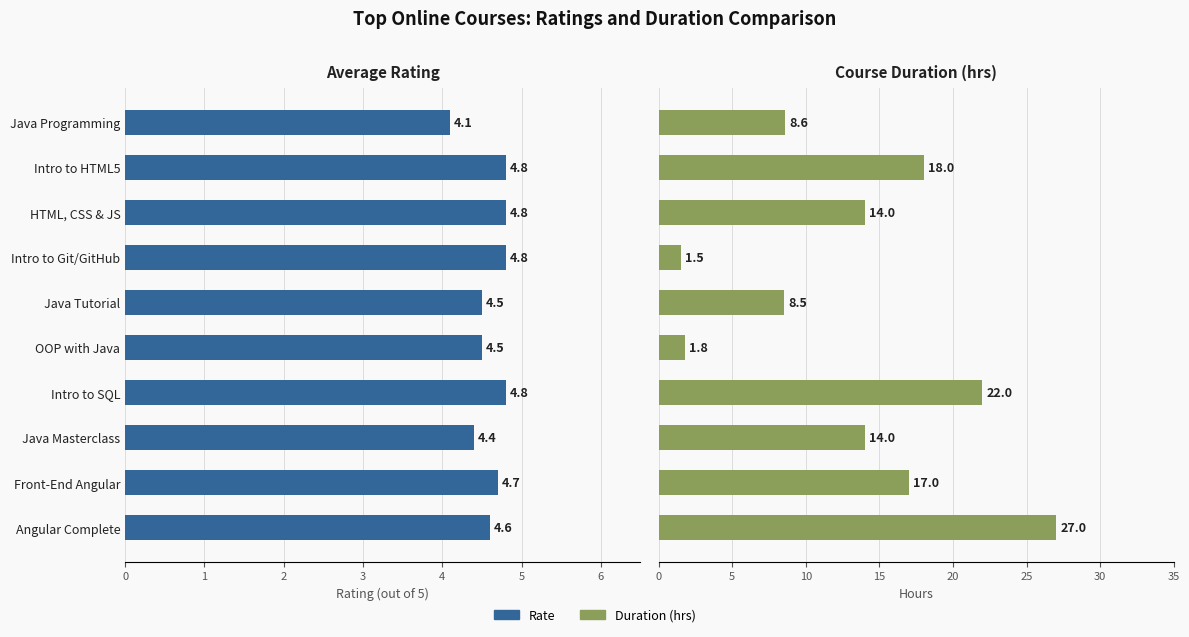

Rank the series by their maximum value, from highest to lowest.

Duration, Rate